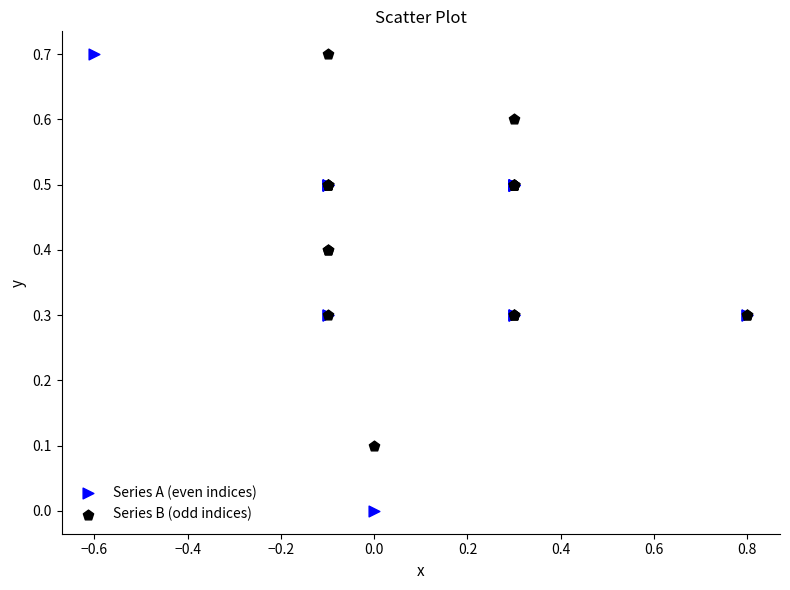

Which series has the widest spread of Y values?

Series A (even indices)